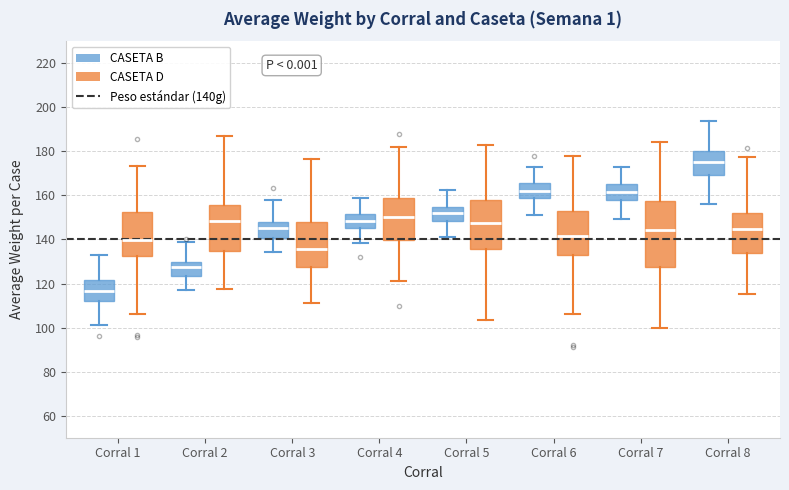

Comparing the boxes themselves (not the whiskers), which one is the tallest?

Corral 7 (CASETA D)